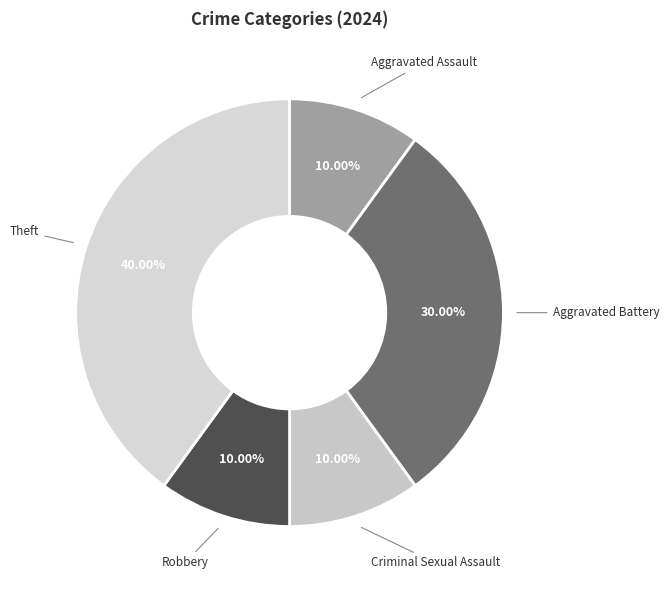

To the nearest percent, what is the difference between the Robbery and Aggravated Battery slice percentages?

20%